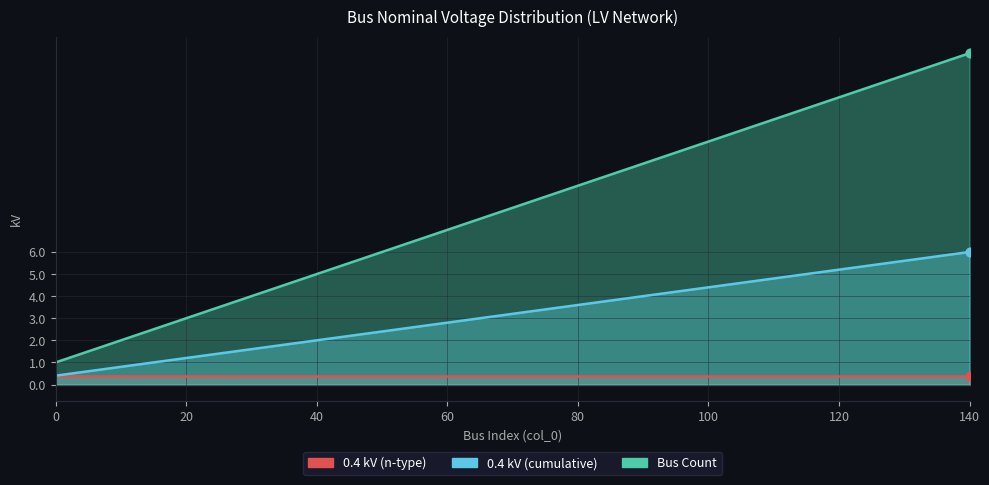

Which series has the largest total across all categories?

Bus Count